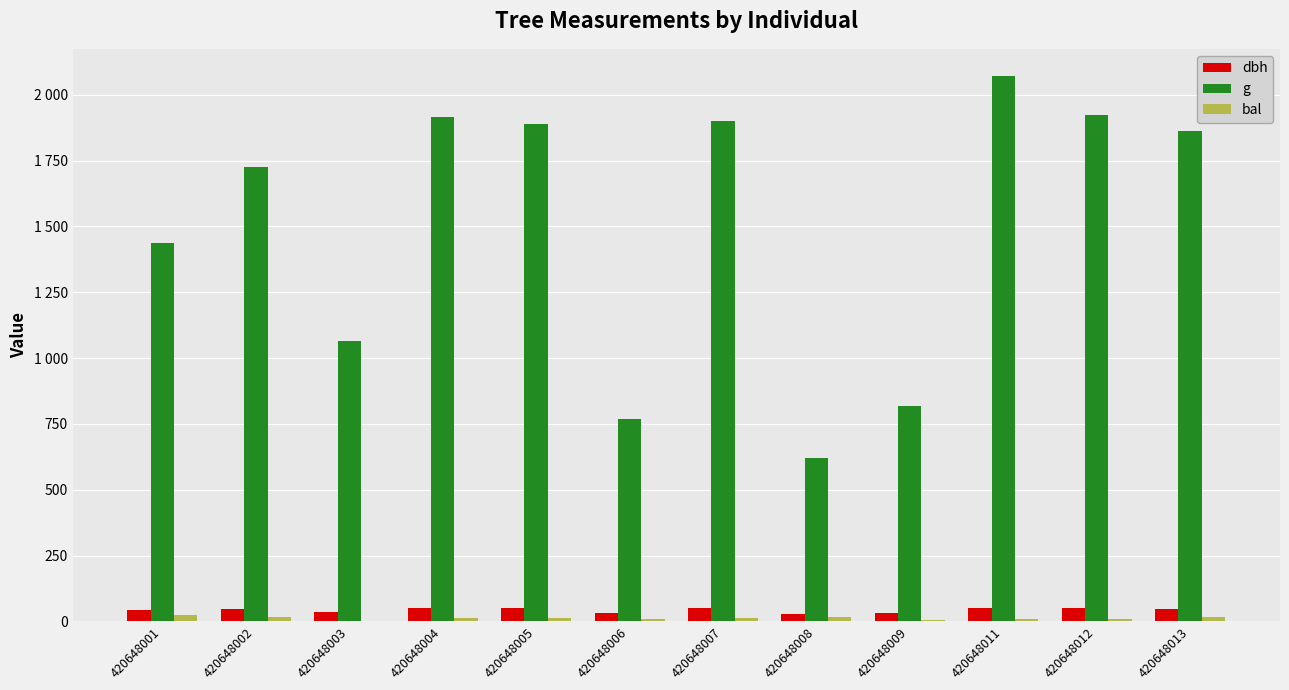

Are the bars grouped side by side (vs. stacked)?

Yes